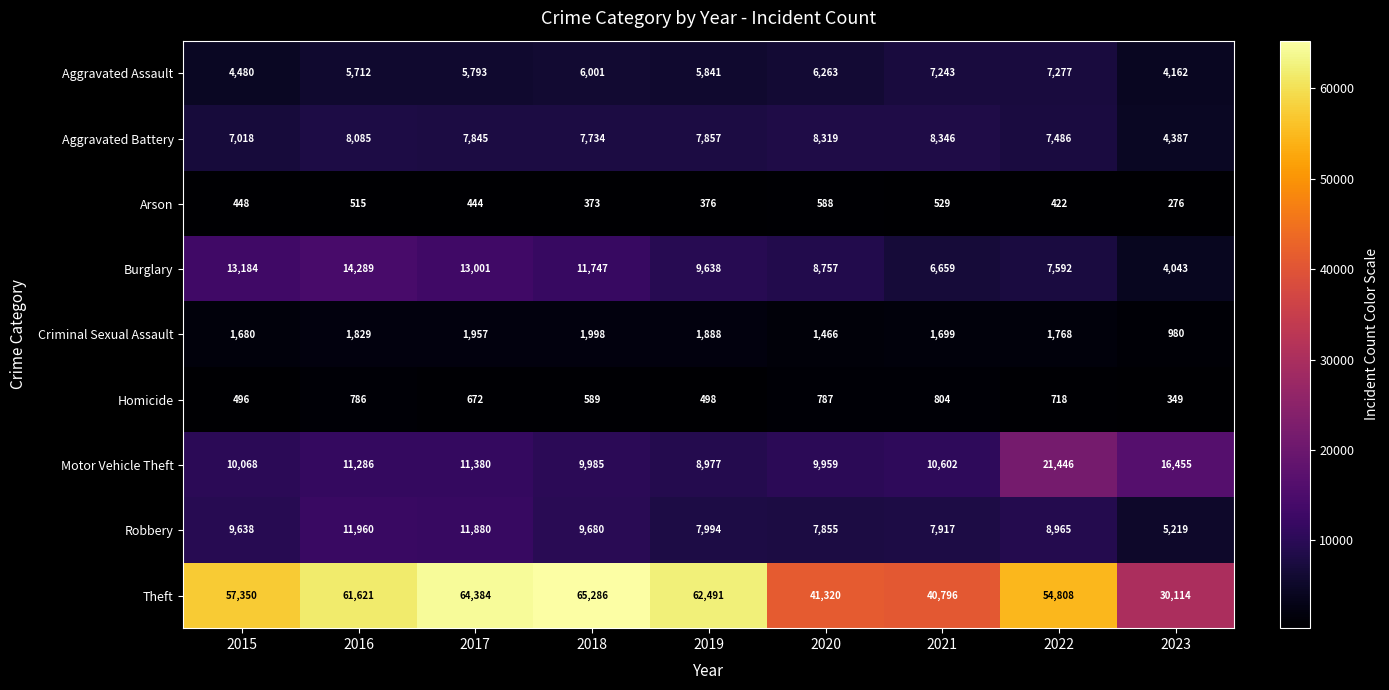

What is the difference between the second highest and minimum values in the Theft series?

34270